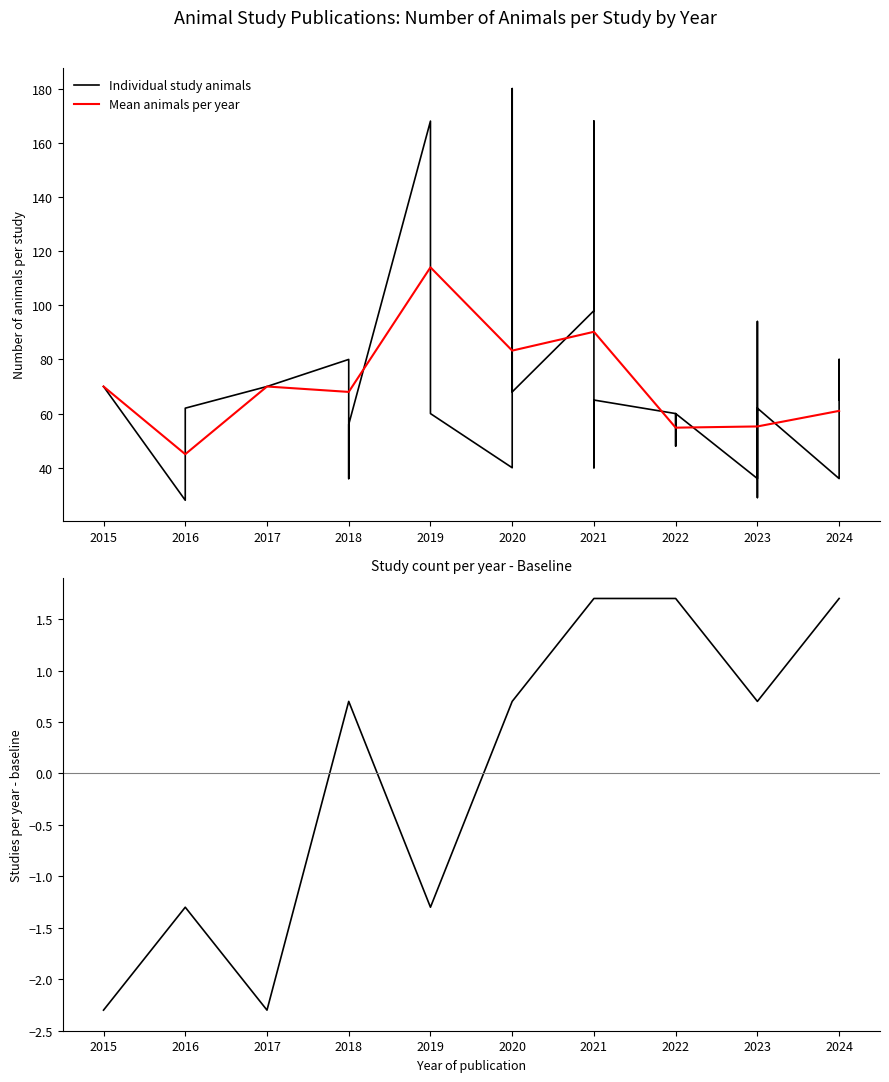

What is the difference between the values at 2020 and 2020?

23